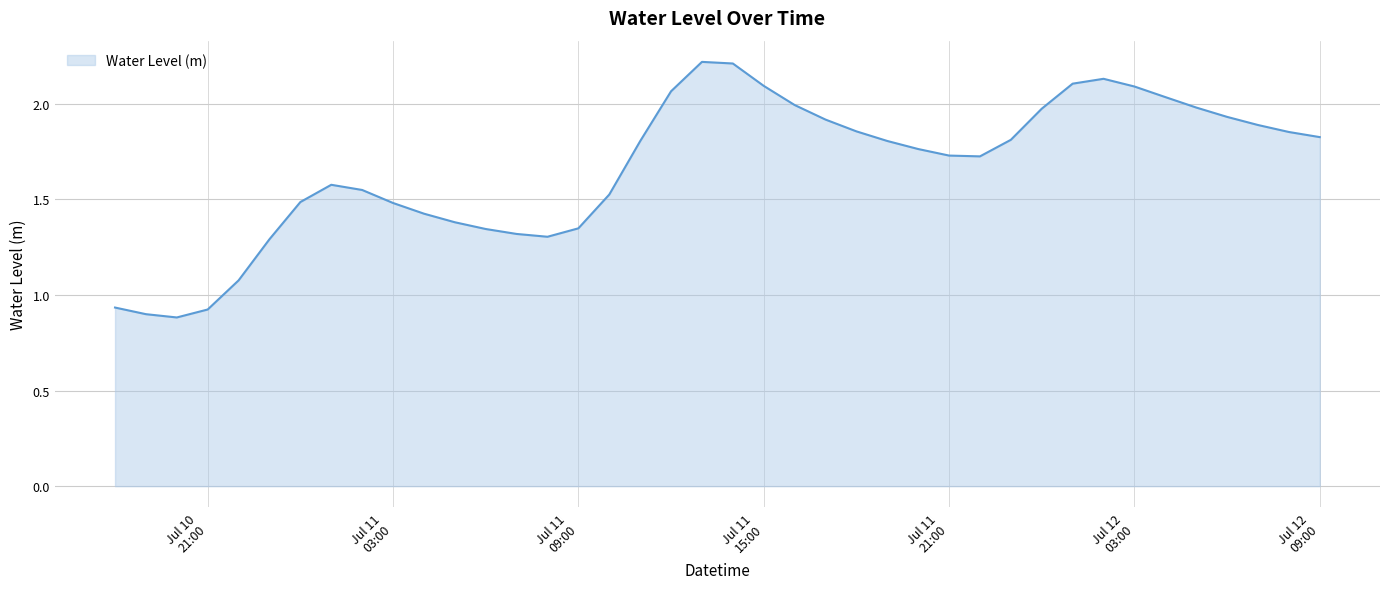

What is the maximum value shown in the chart?

2.2